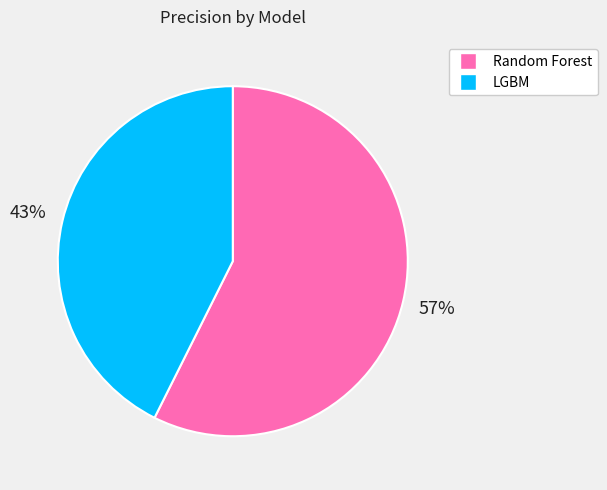

Which has a higher value, Random Forest or LGBM?

Random Forest